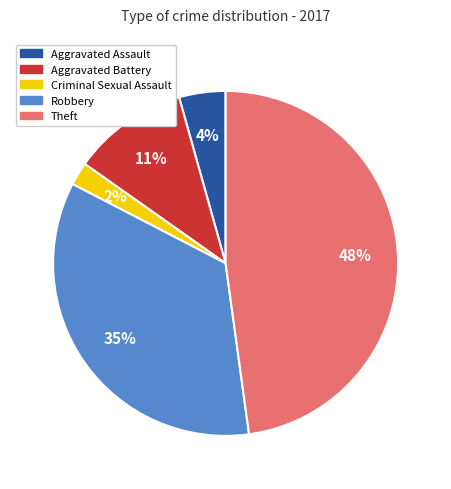

Do Criminal Sexual Assault and Aggravated Battery together represent more than half of the pie?

No